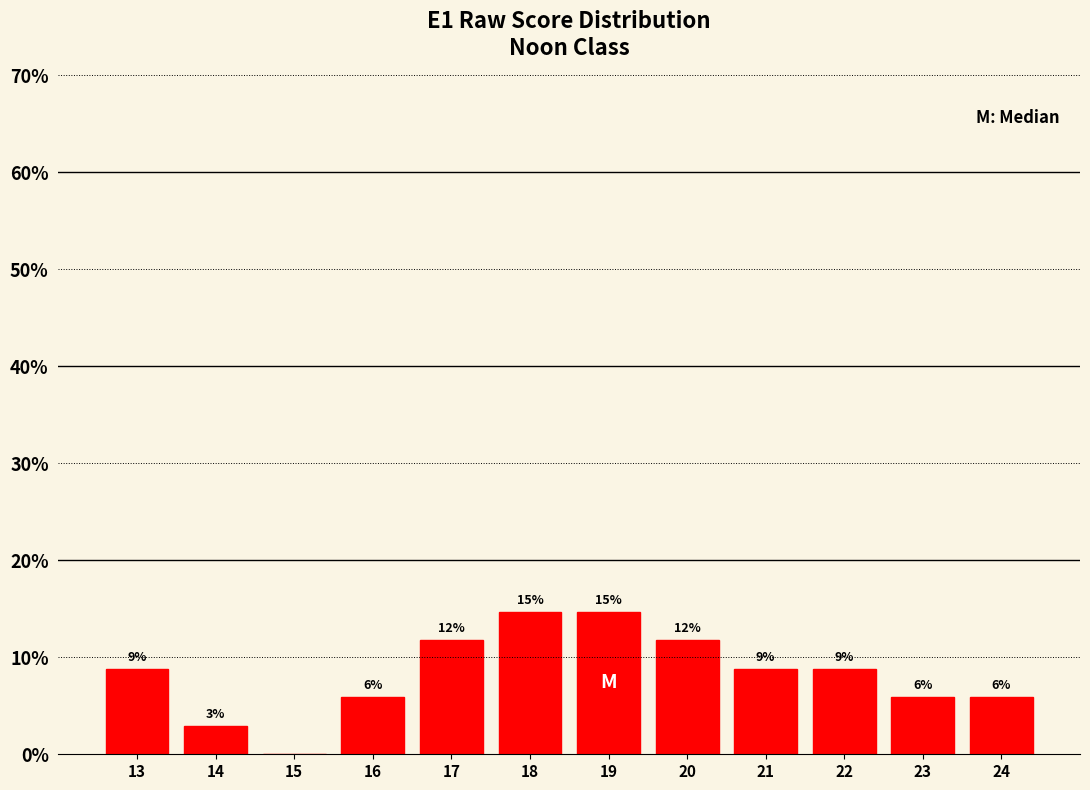

Are the bars horizontal?

No